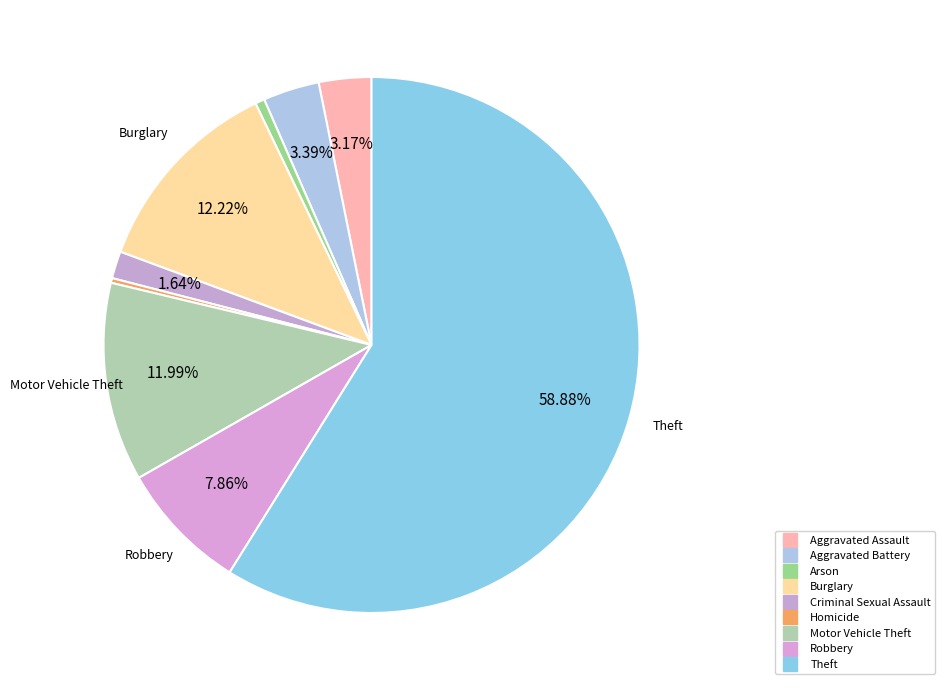

Which category has the smallest portion of the pie?

Homicide